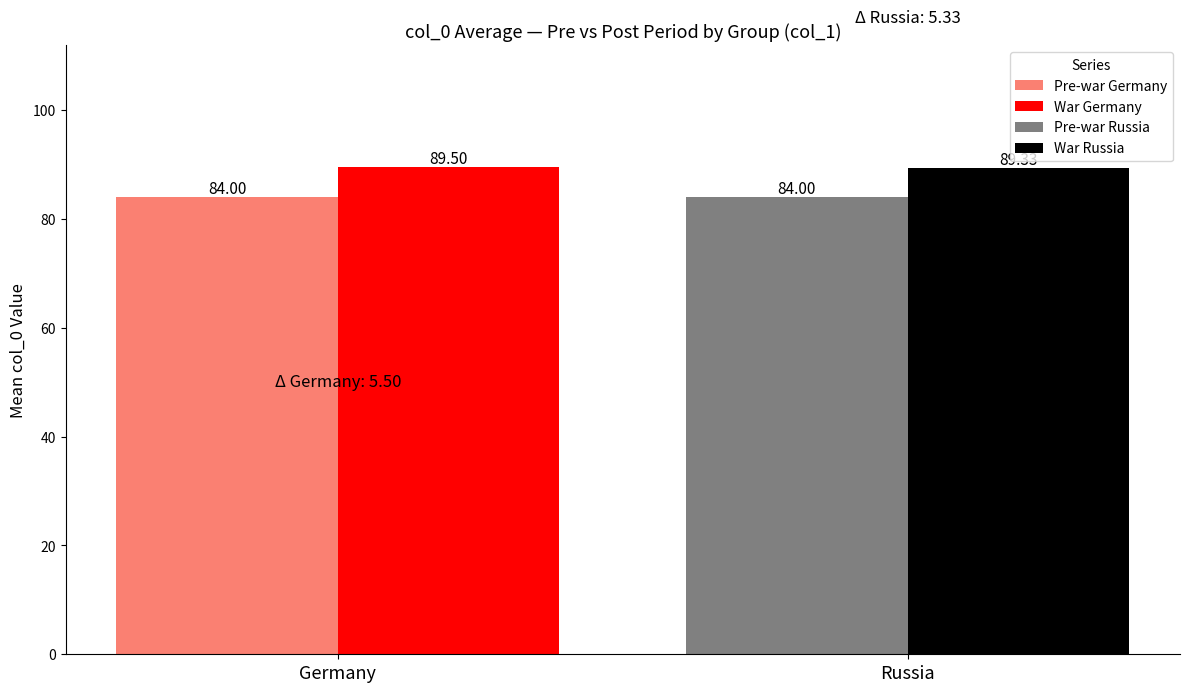

Which series has the largest range (max minus min)?

Pre-war Germany